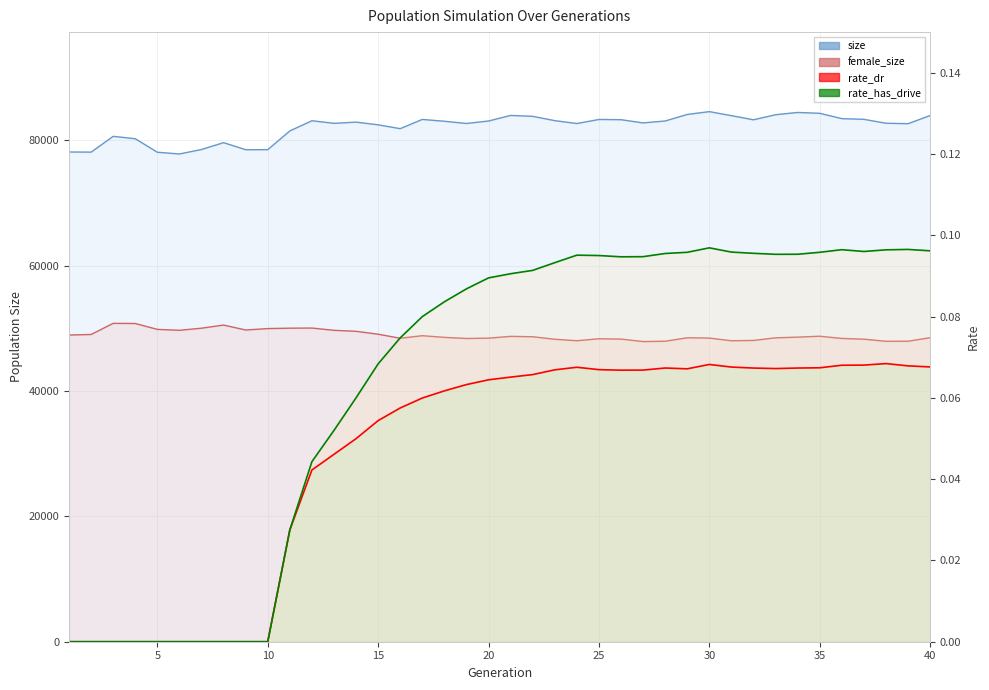

How many data points in size are above 83007?

19